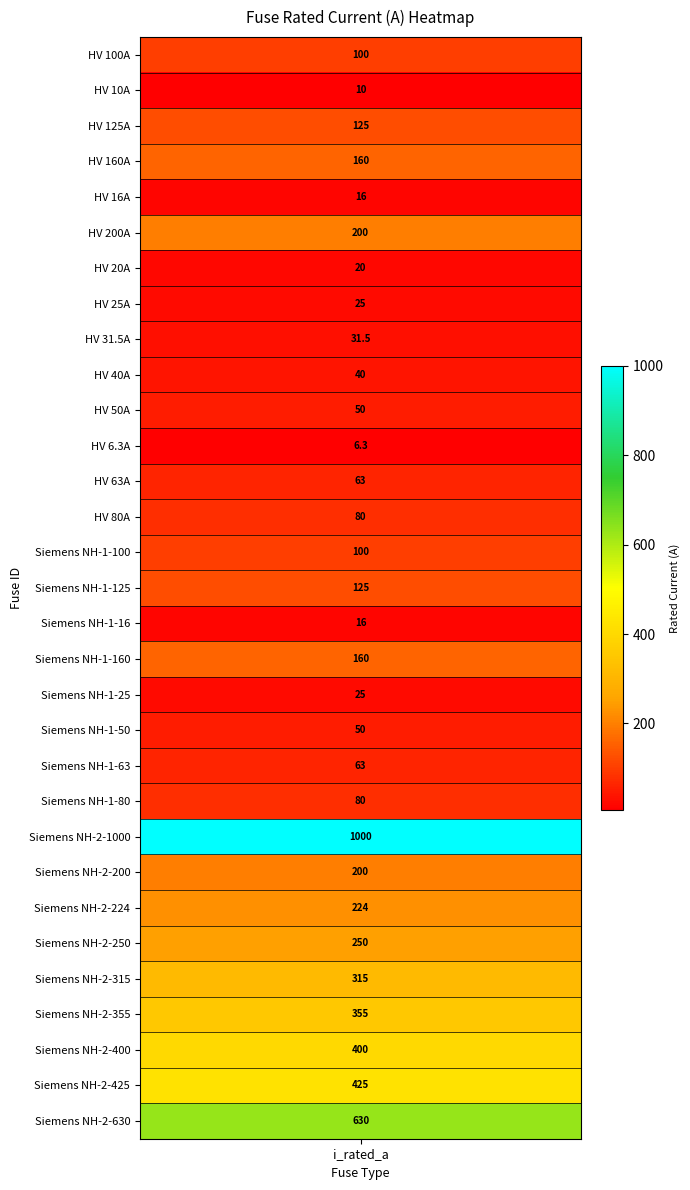

Reading left to right, extract all data points from this chart.

HV 100A=100.0	HV 10A=10.0	HV 125A=125.0	HV 160A=160.0	HV 16A=16.0	HV 200A=200.0	HV 20A=20.0	HV 25A=25.0	HV 31.5A=31.5	HV 40A=40.0	HV 50A=50.0	HV 6.3A=6.3	HV 63A=63.0	HV 80A=80.0	Siemens NH-1-100=100.0	Siemens NH-1-125=125.0	Siemens NH-1-16=16.0	Siemens NH-1-160=160.0	Siemens NH-1-25=25.0	Siemens NH-1-50=50.0	Siemens NH-1-63=63.0	Siemens NH-1-80=80.0	Siemens NH-2-1000=1000.0	Siemens NH-2-200=200.0	Siemens NH-2-224=224.0	Siemens NH-2-250=250.0	Siemens NH-2-315=315.0	Siemens NH-2-355=355.0	Siemens NH-2-400=400.0	Siemens NH-2-425=425.0	Siemens NH-2-630=630.0